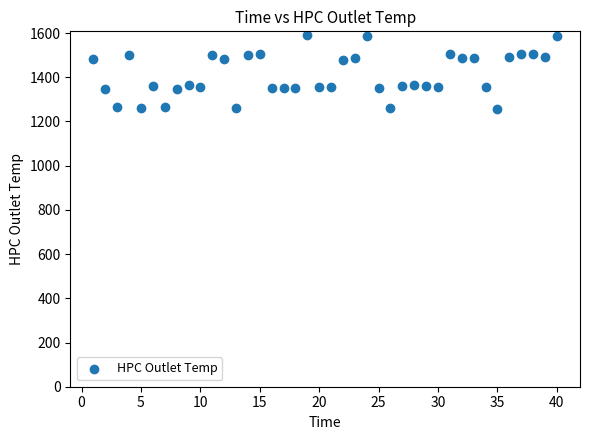

What is the range of X values (max minus min)?

39.0